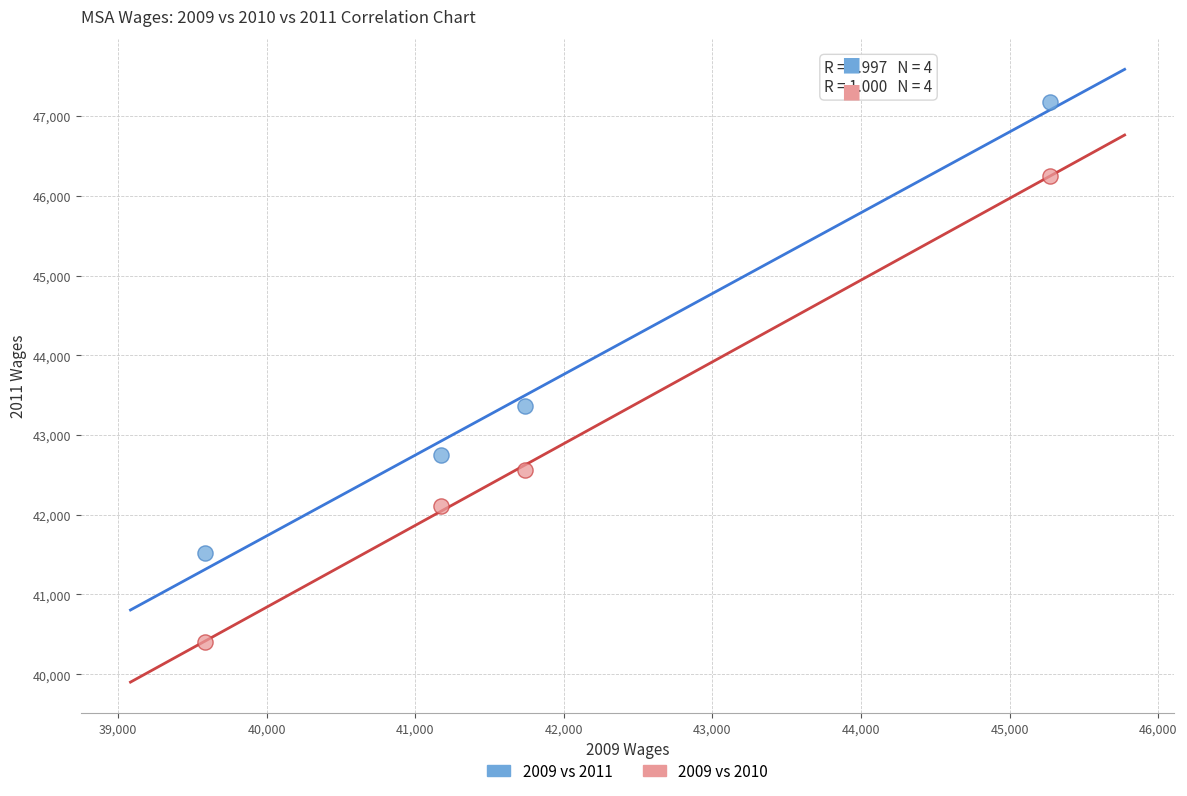

Which series has the largest Y range (max minus min)?

2009 vs 2010